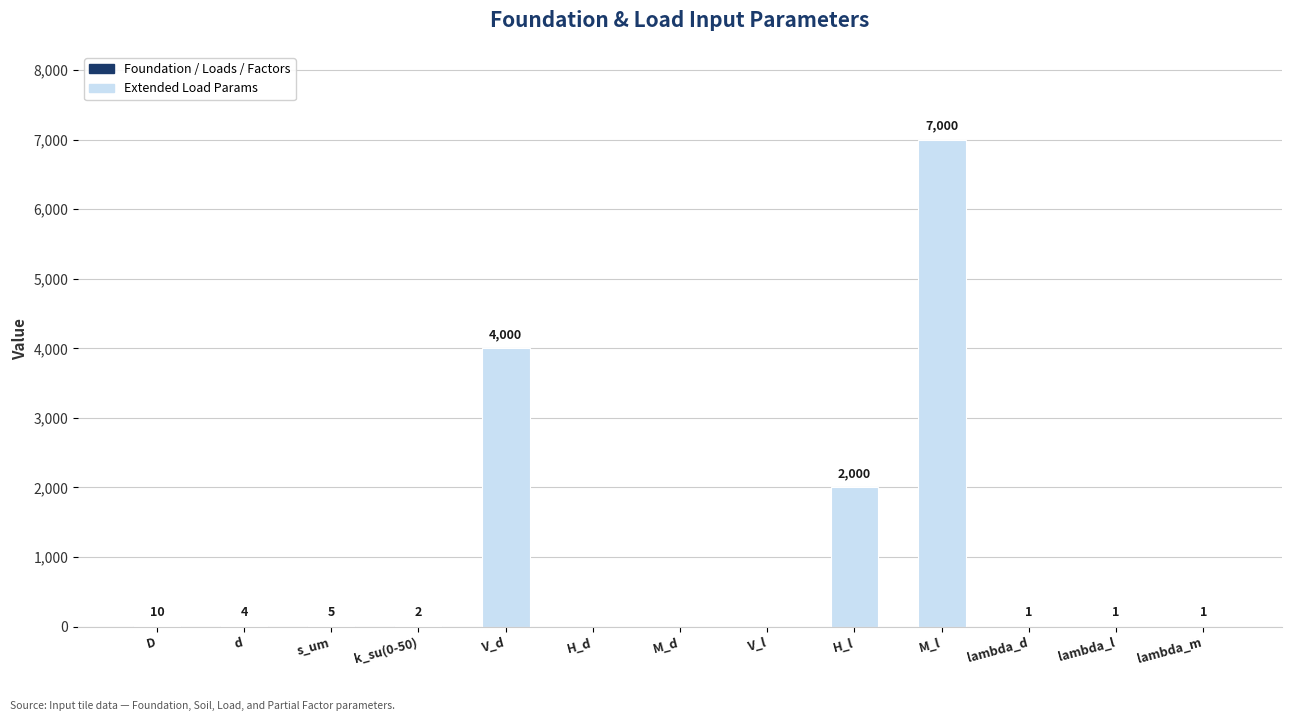

The chart shows a value of 3398 at H_l. True or false?

False